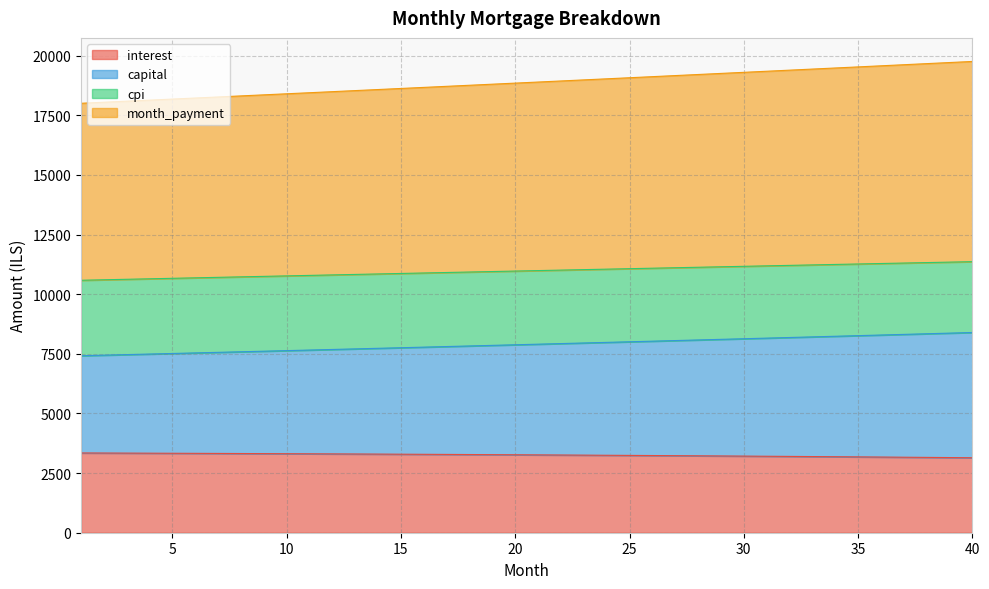

True or false: capital and interest intersect in this chart.

False